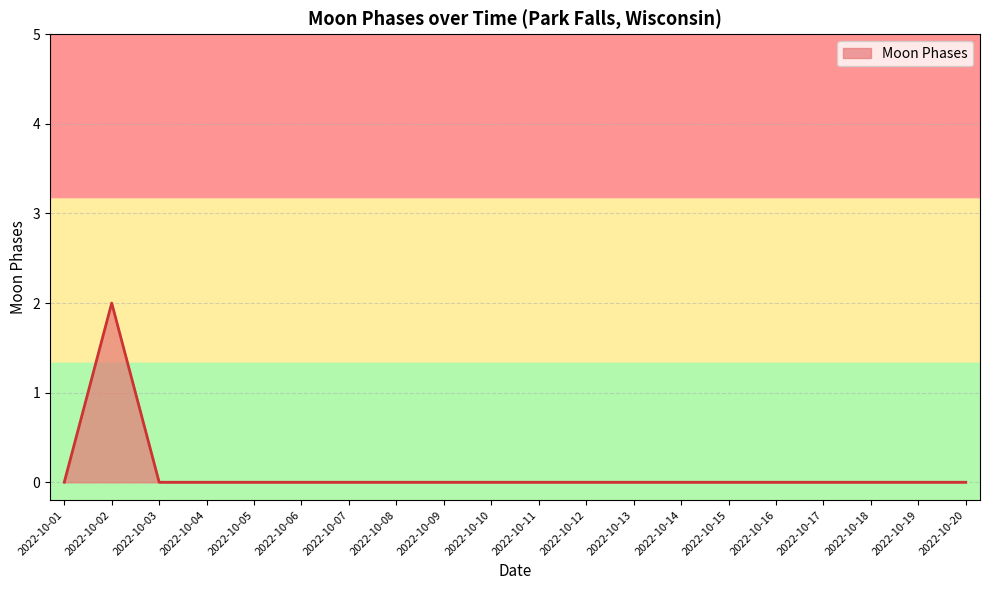

Which label corresponds to the largest value in the chart?

2022-10-02